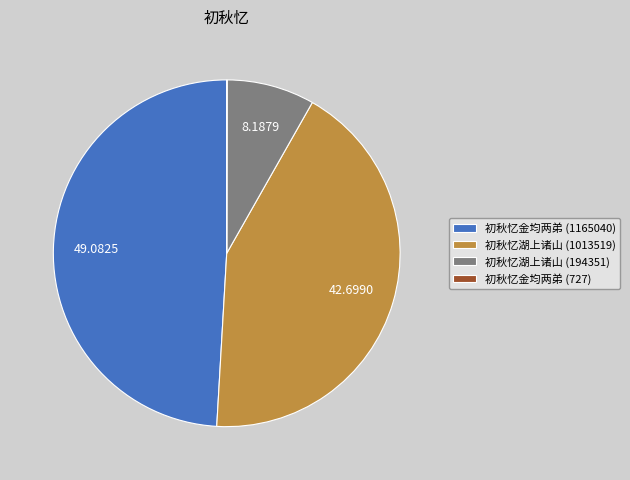

What is the ratio of the value at 初秋忆金均两弟 (1165040) to the value at 初秋忆湖上诸山 (194351)?

6.0